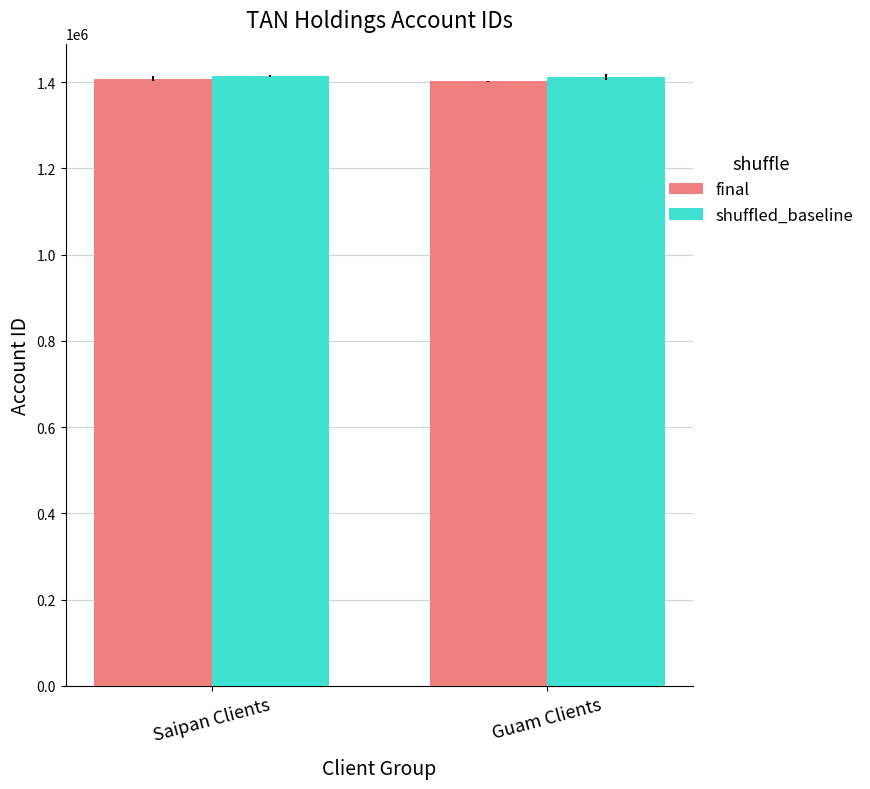

At how many categories does at least one series exceed 1402645?

2